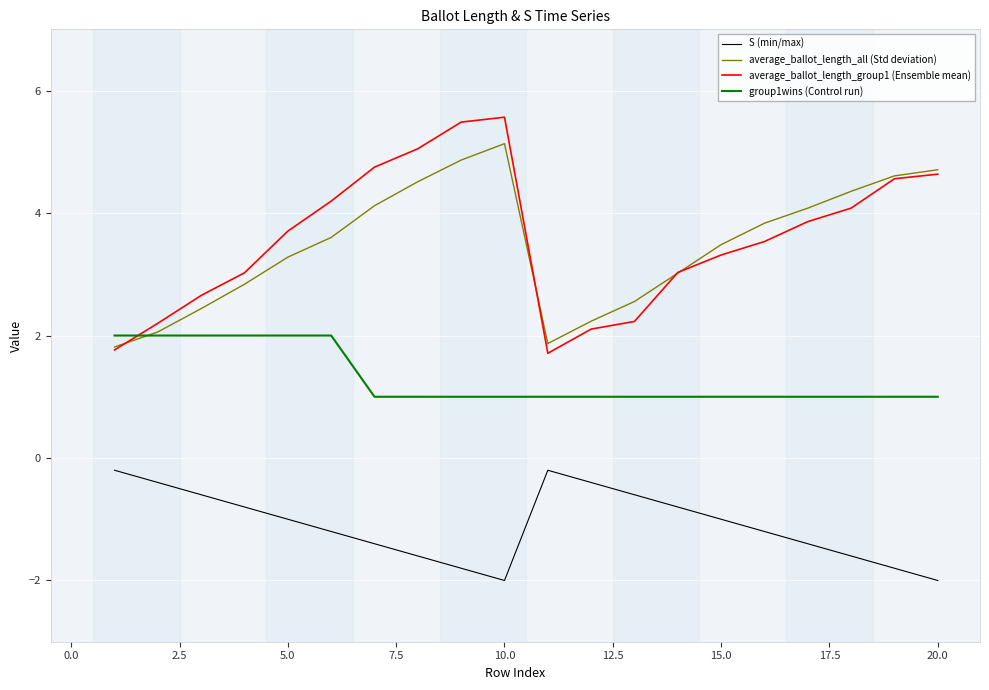

List the series in order of their peak value, highest first.

average_ballot_length_group1 (Ensemble mean), average_ballot_length_all (Std deviation), group1wins (Control run), S (min/max)